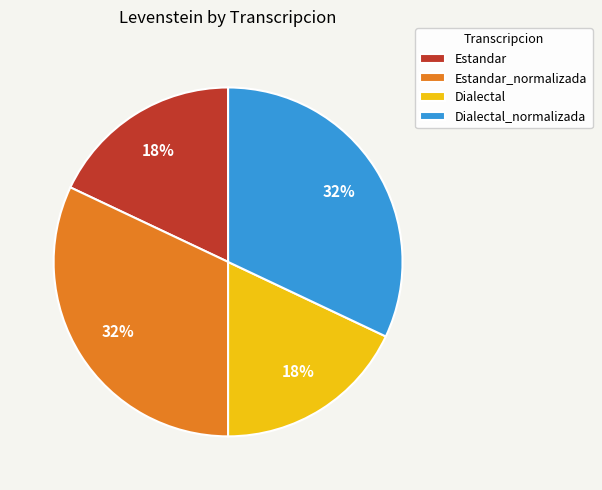

Does Estandar_normalizada account for over 50% of the chart?

No